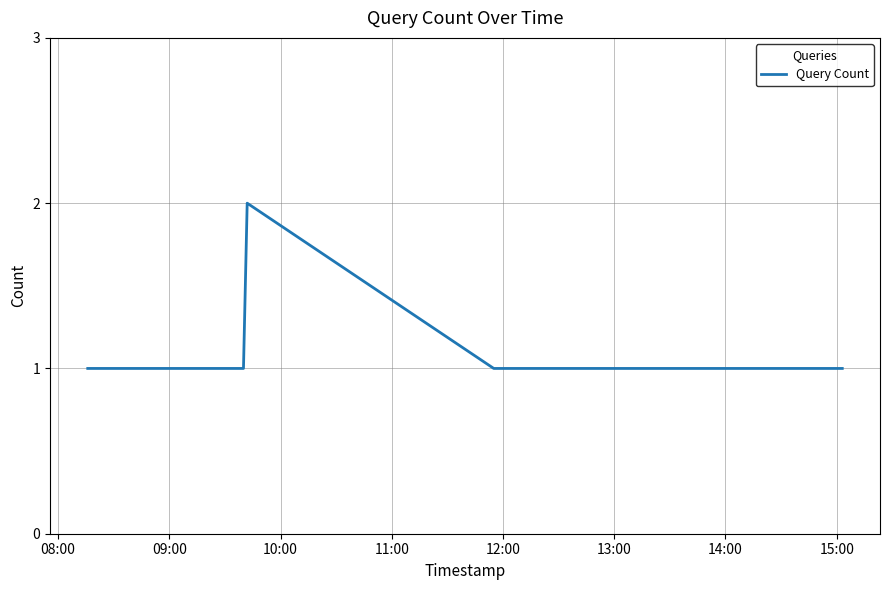

Count the values in the range 1 to 2.

6